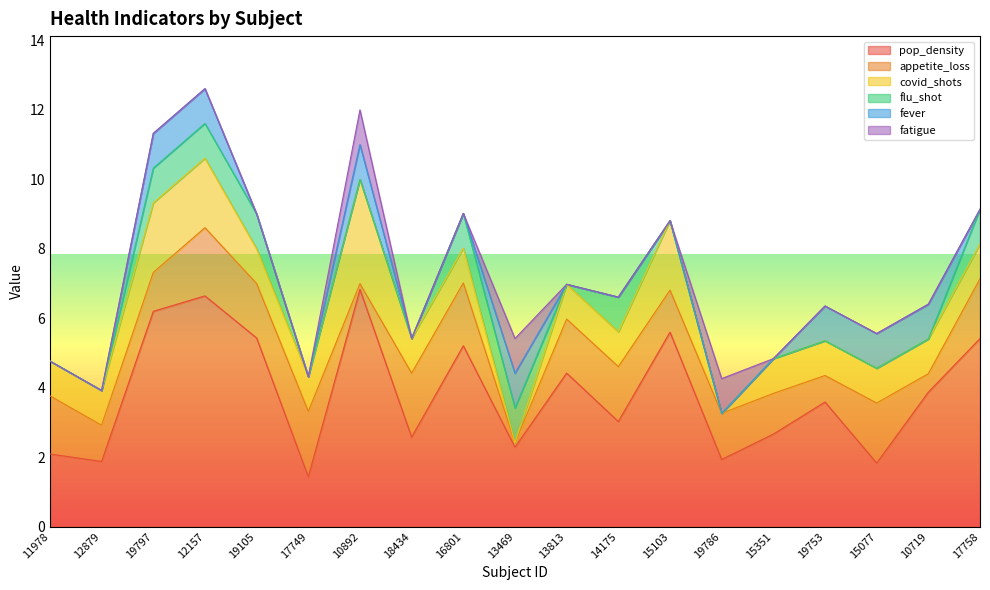

What are all the series names shown in the legend?

pop_density, appetite_loss, covid_shots, flu_shot, fever, fatigue